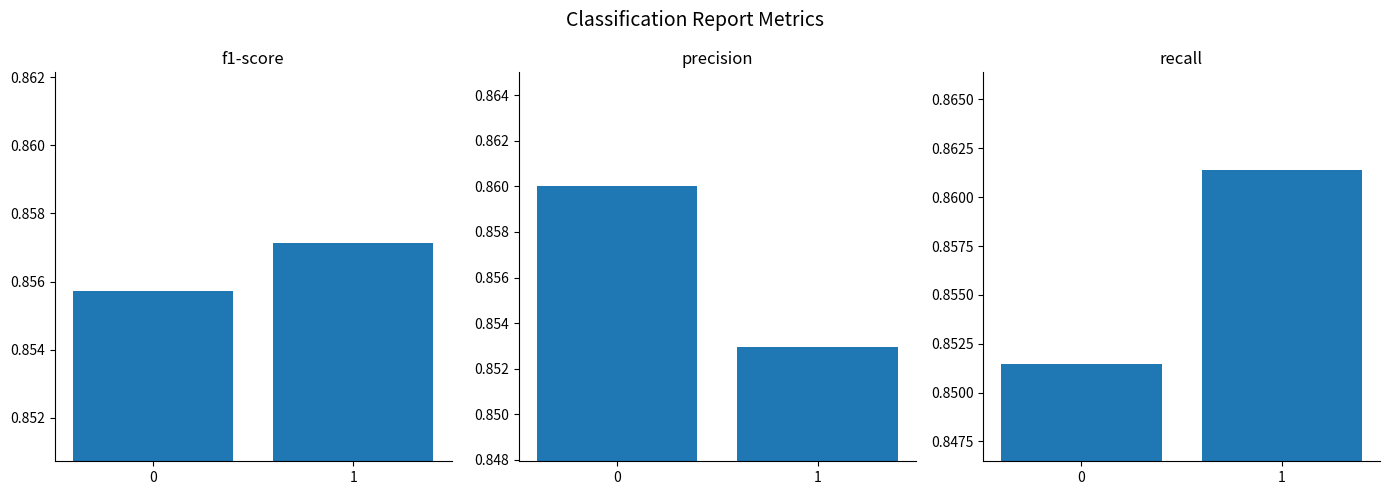

What is the total value across all series at 1?

2.6